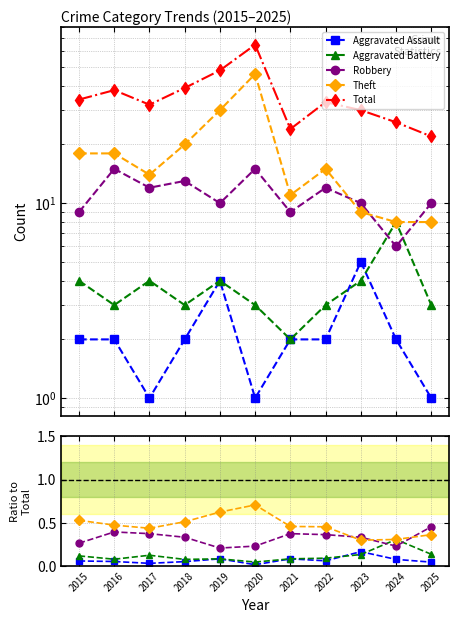

What is the difference between the maximum and minimum values in the Total series?

43.0